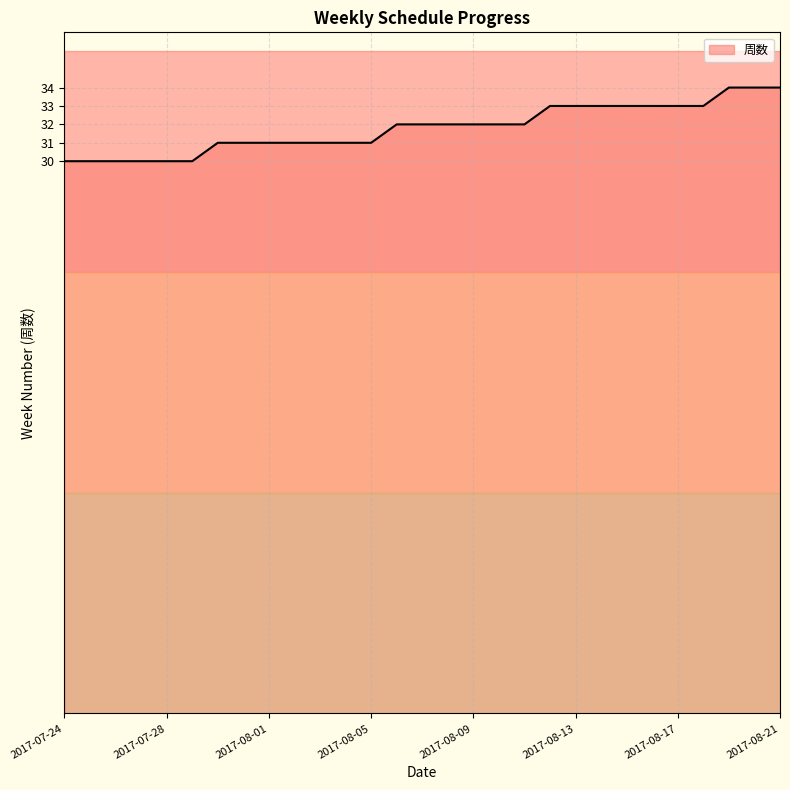

What is the change in value from 2017-08-03 to 2017-08-10?

+1